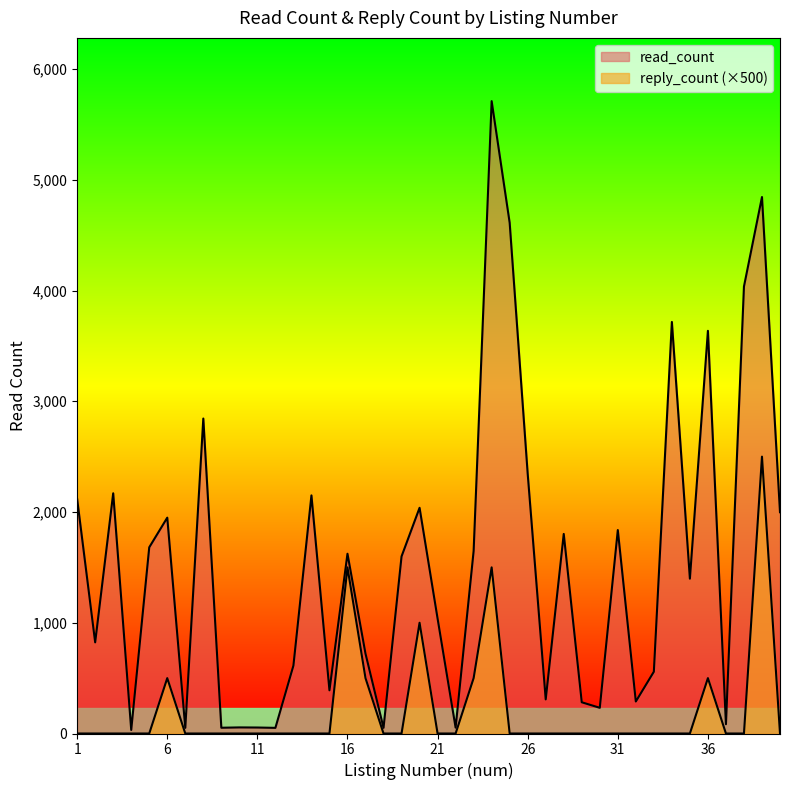

What is the value of the read_count point at the 7th from the left?

51